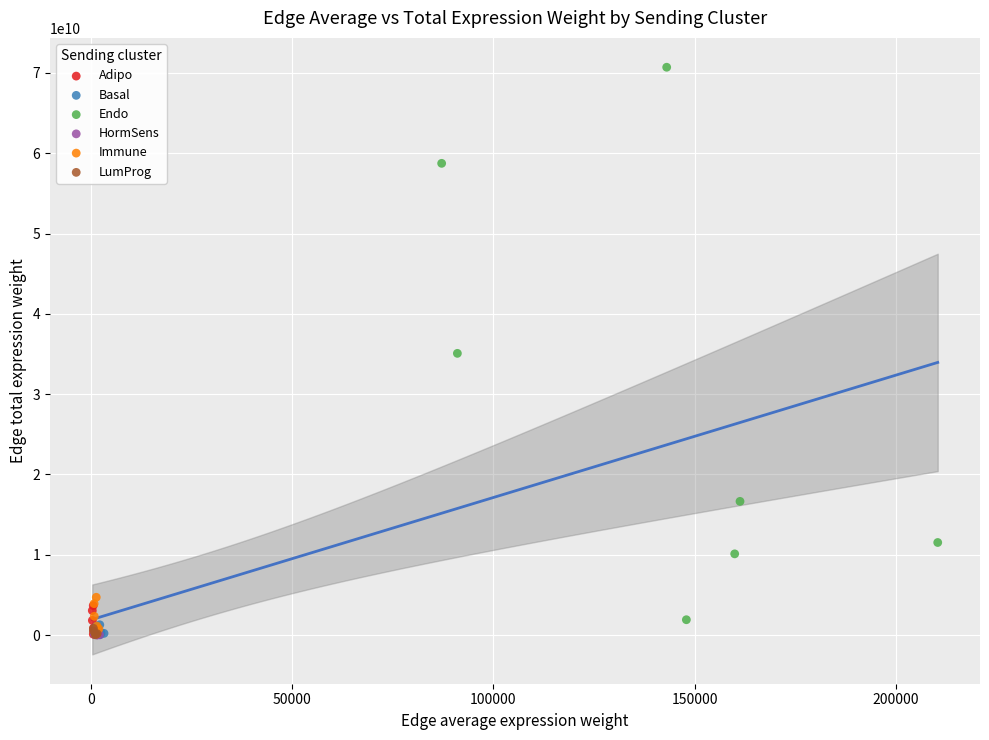

Which series has the widest spread of Y values?

Endo